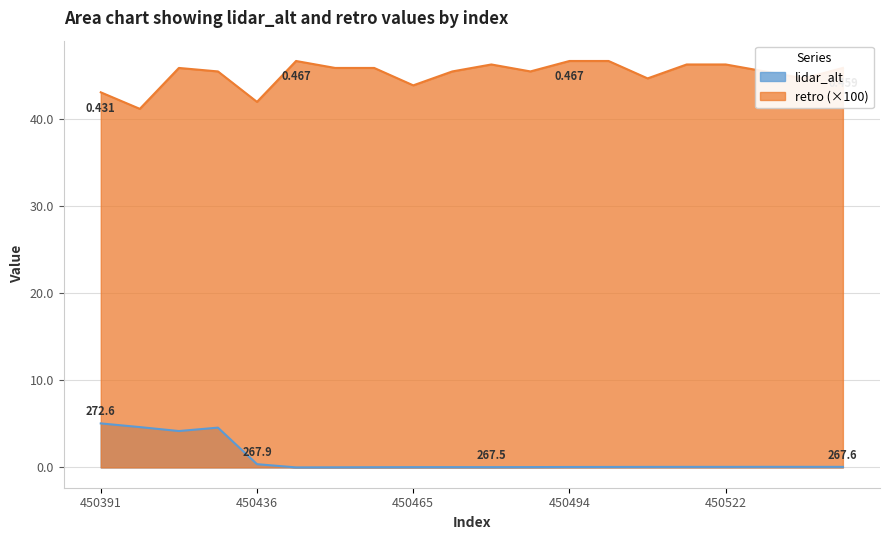

What is the maximum value shown in the chart?

46.7